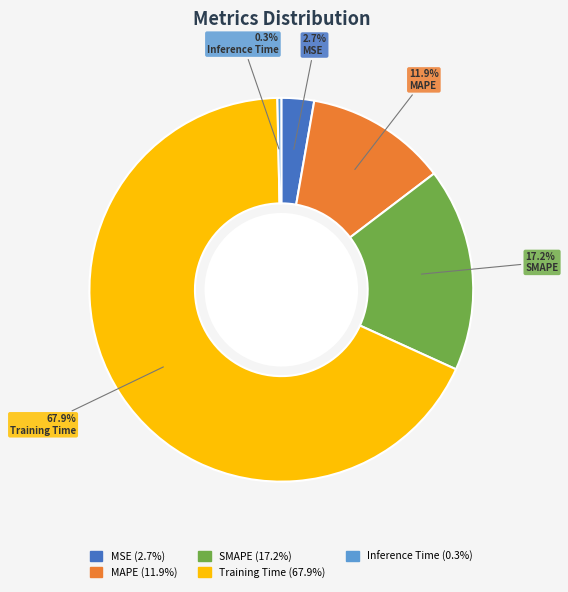

What is the smallest slice in the pie chart?

Inference Time